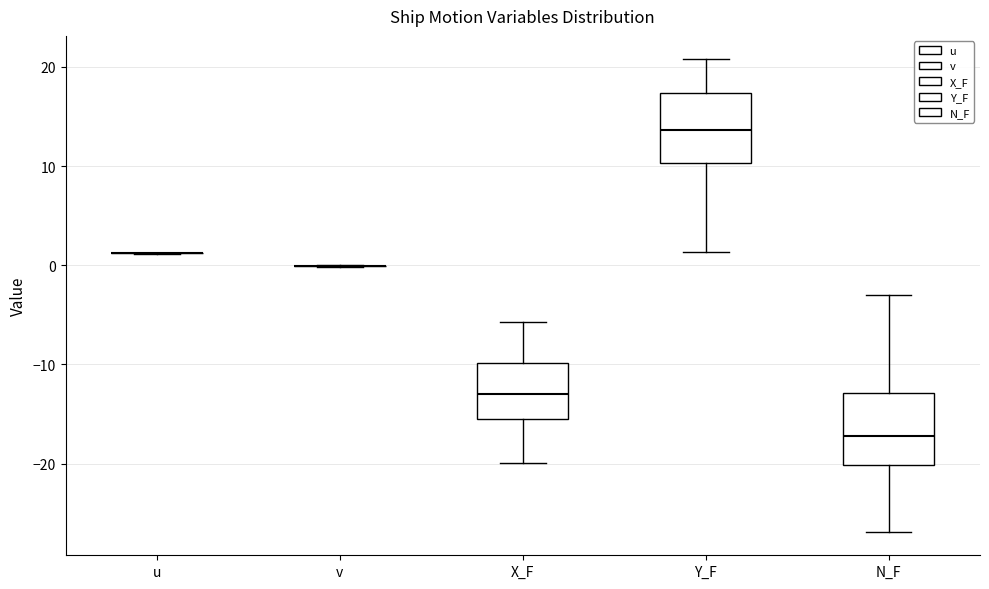

Reading left to right, read every box against the y-axis: the position of its median line, the range the box covers, and the ends of its whiskers. The values are not printed on the chart, so give them approximately, as read against the axis.

u: box collapsed to a line at 1, whiskers 1 to 1
v: box collapsed to a line at 0, whiskers 0 to 0
X_F: median -13, box -15 to -10, whiskers -20 to -6
Y_F: median 14, box 10 to 17, whiskers 1 to 21
N_F: median -17, box -20 to -13, whiskers -27 to -3